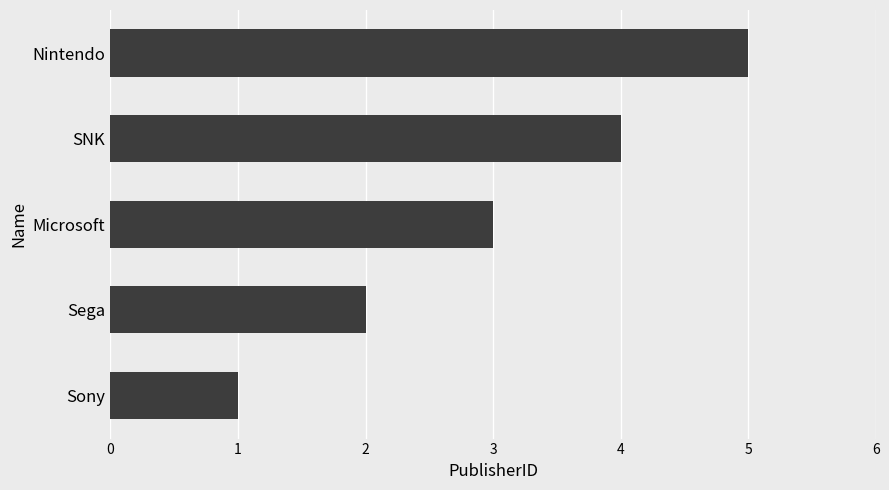

What is the sum of all values?

15